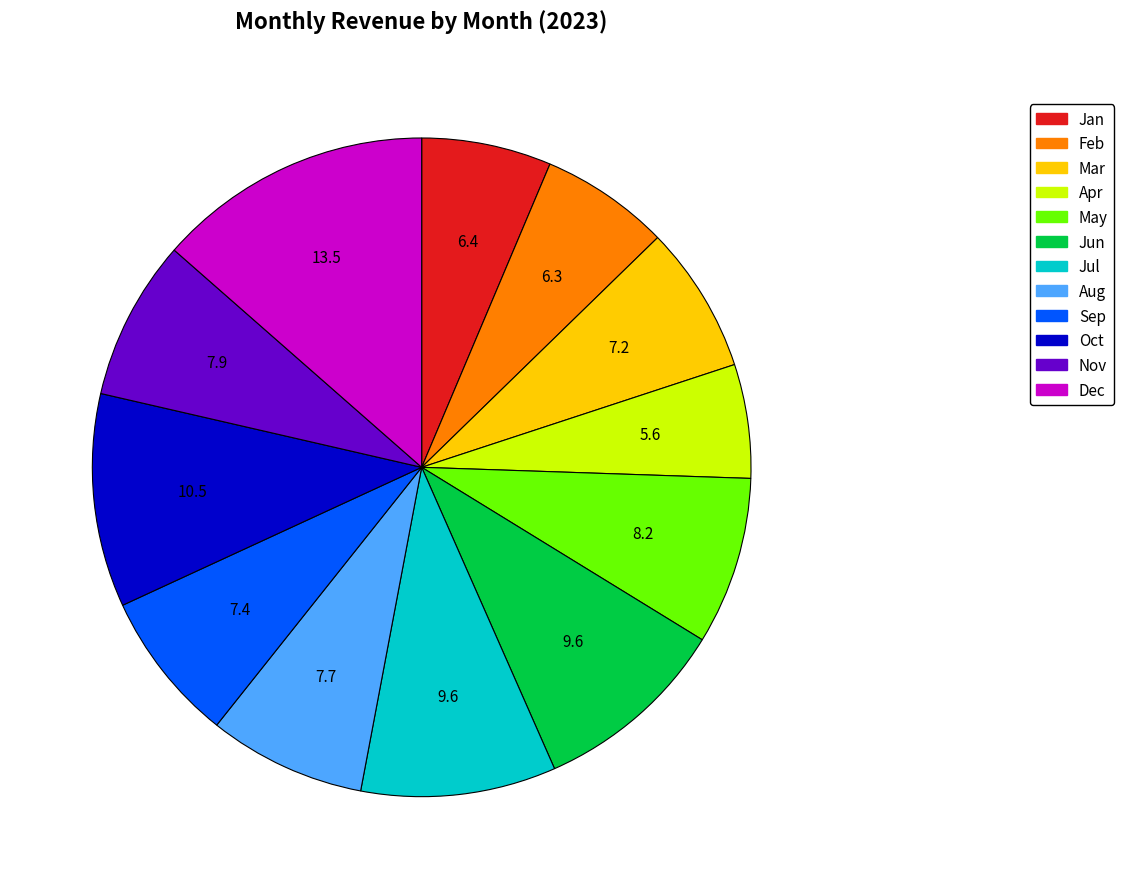

Is there any slice that represents more than half of the pie?

No